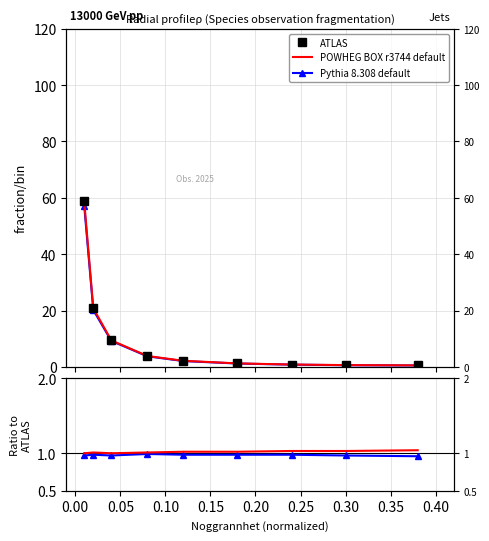

How many lines are shown in the chart?

3